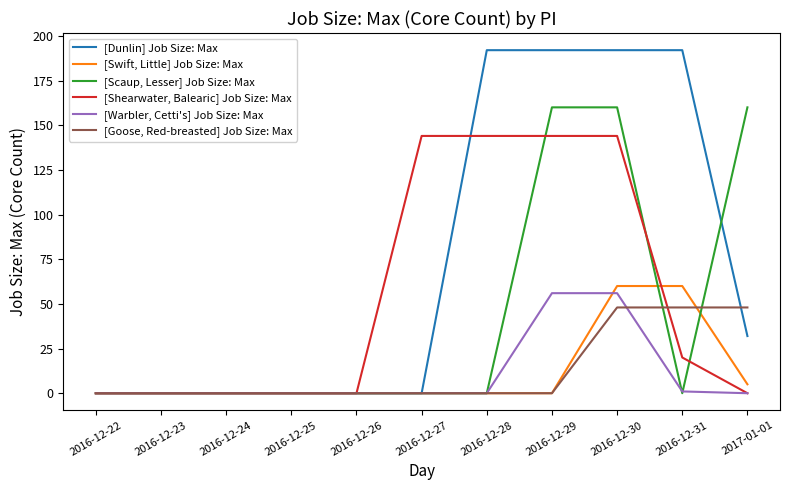

The value of [Scaup, Lesser] Job Size: Max at 2016-12-22 is 0. True or false?

True